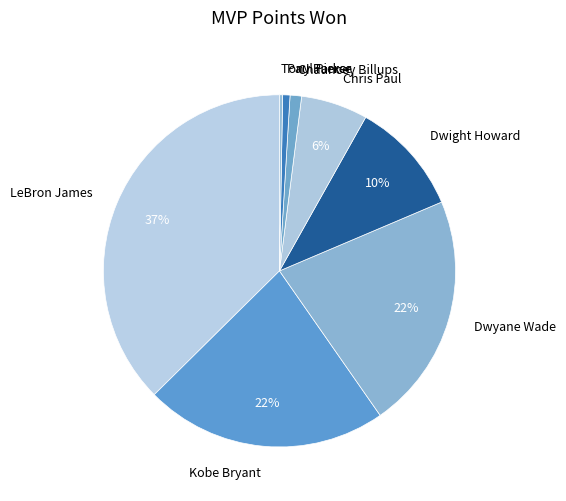

Which slice is the largest?

LeBron James